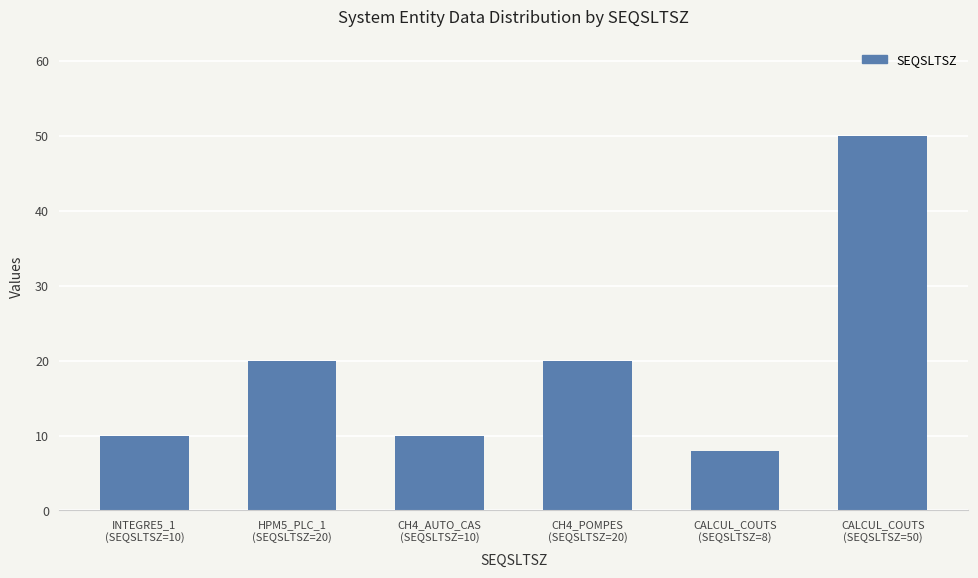

What is the value of the 3rd bar from the left?

10